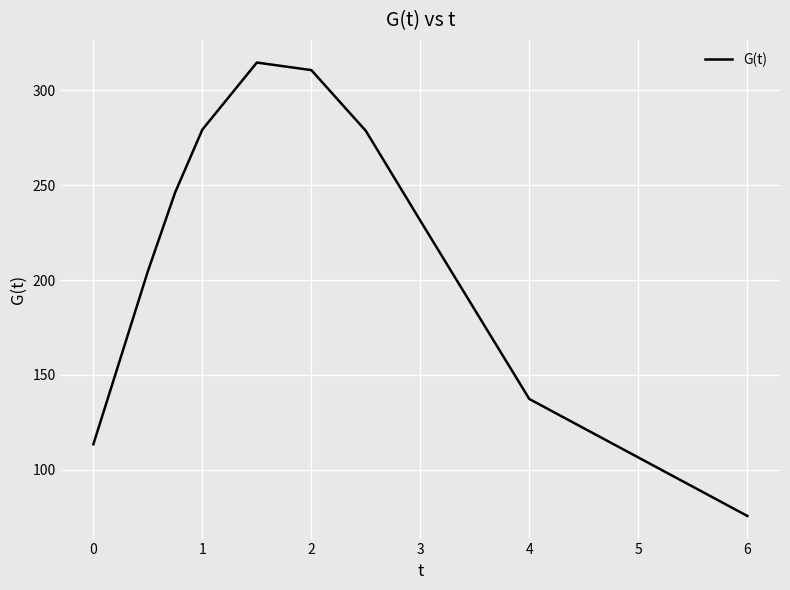

What is the smallest value displayed?

75.6